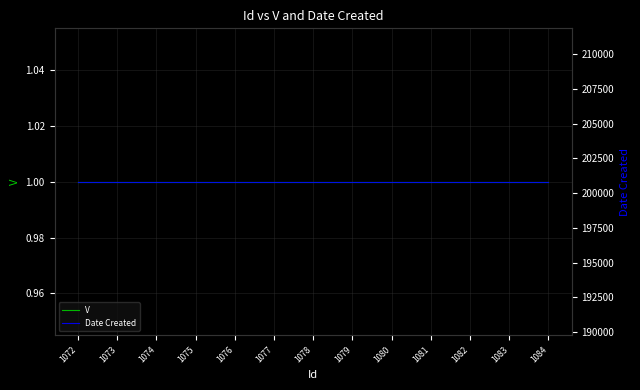

The Date Created series shows 200817 at 1072. True or false?

True